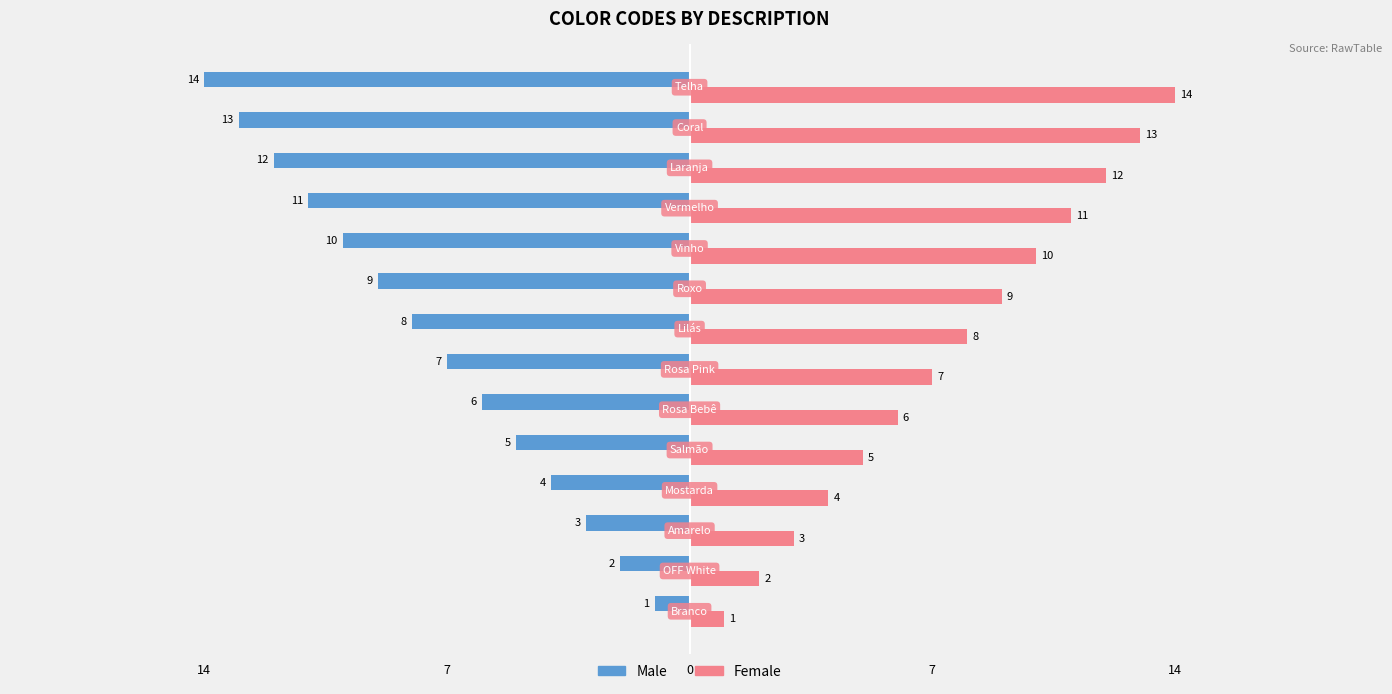

What are all the series names shown in the legend?

Male, Female